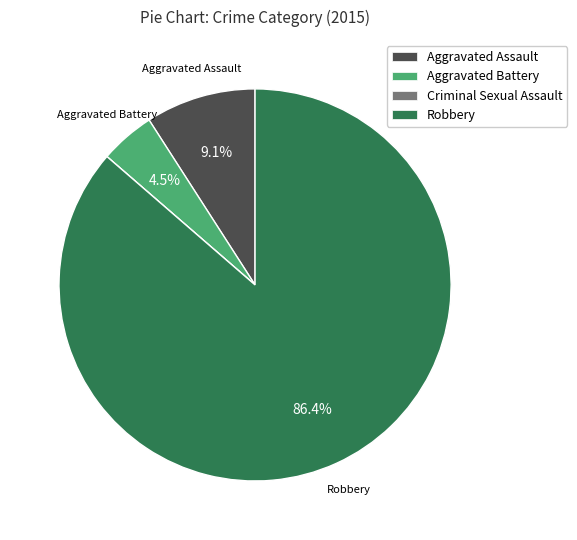

To the nearest percent, what percentage of the pie is Robbery?

86%